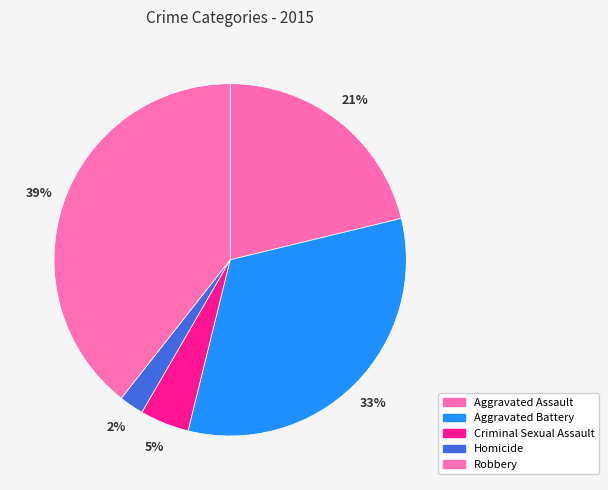

How many slices are in this pie chart?

5